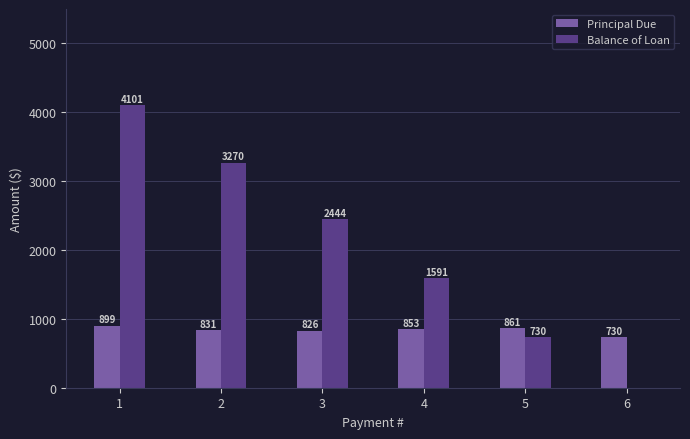

Which series changed the most between 5 and 6?

Balance of Loan